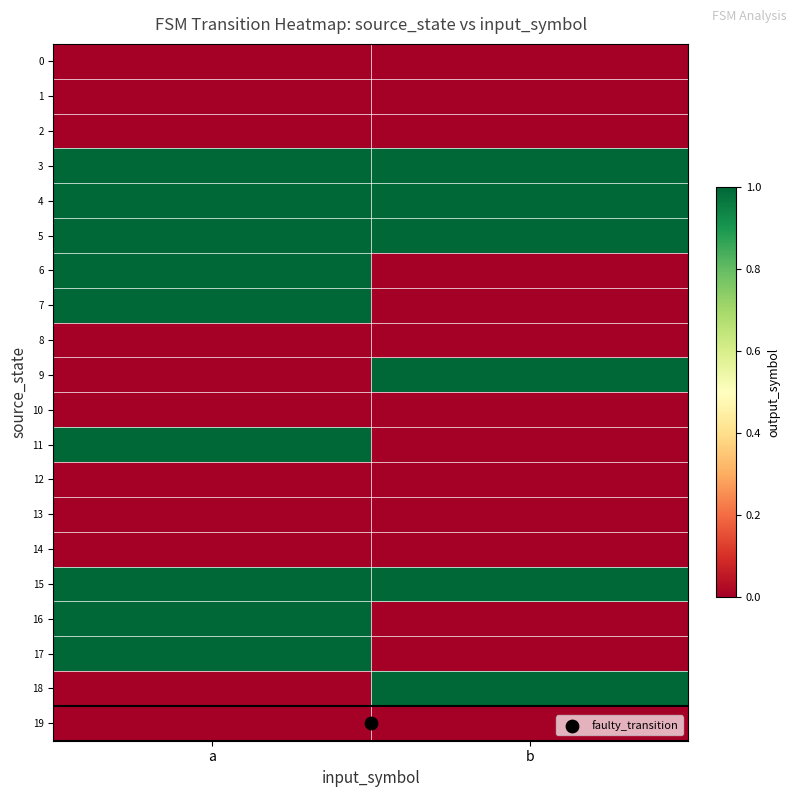

At which category is the sum across all series the highest?

a